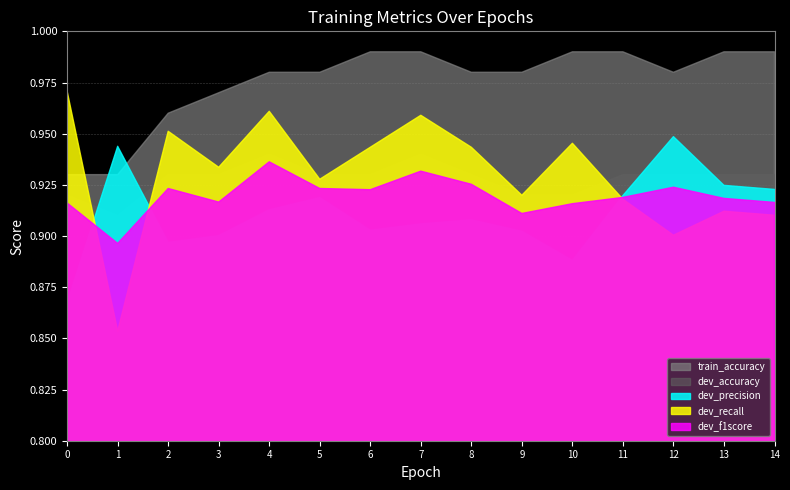

How many lines are shown in the chart?

5